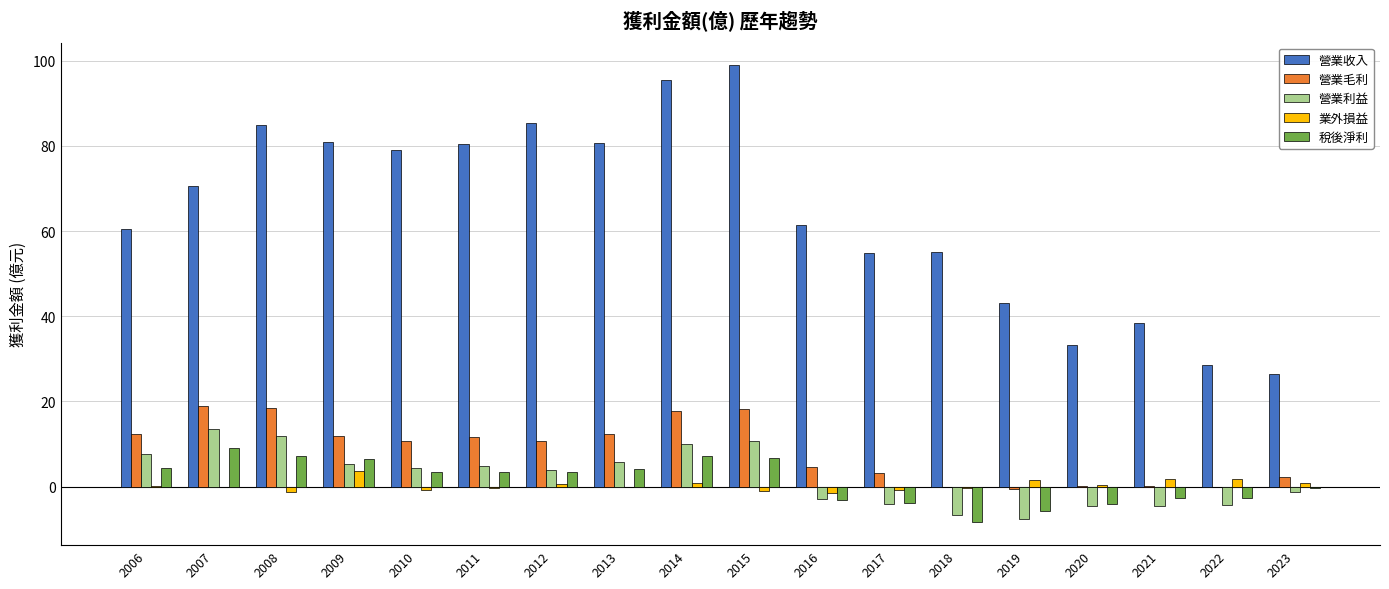

Which series changed the most between 2015 and 2016?

營業收入